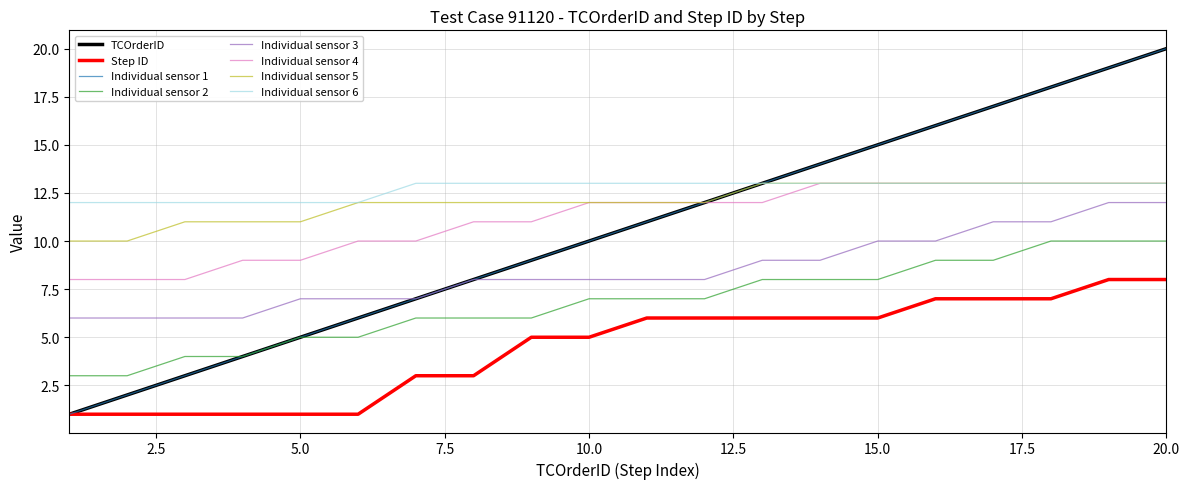

What is the maximum value shown in the chart?

20